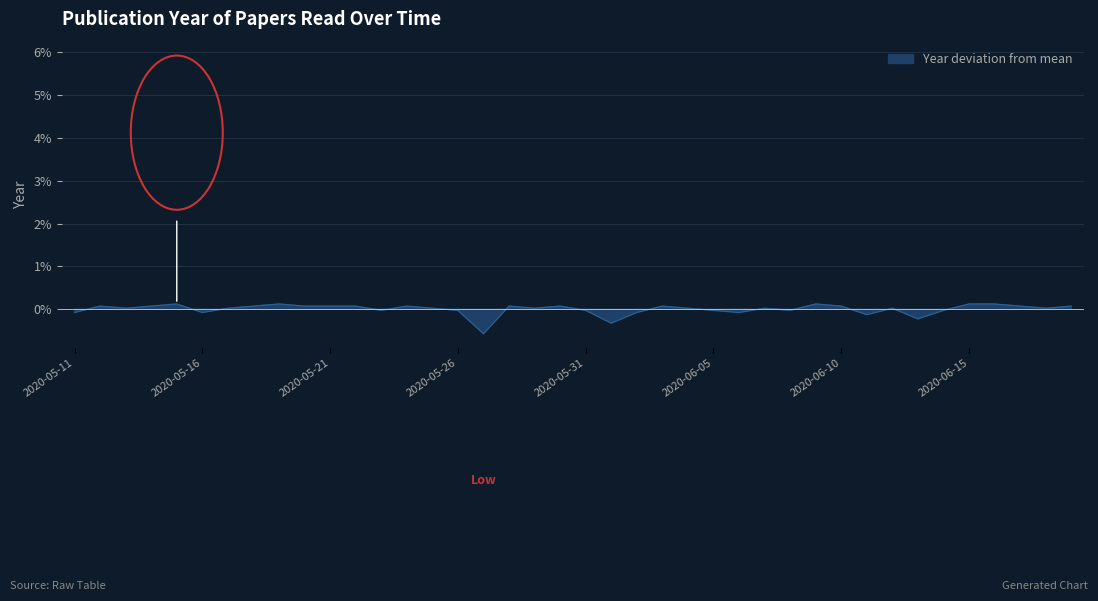

How many interior local valleys (lower than both neighbors) does the data have?

11